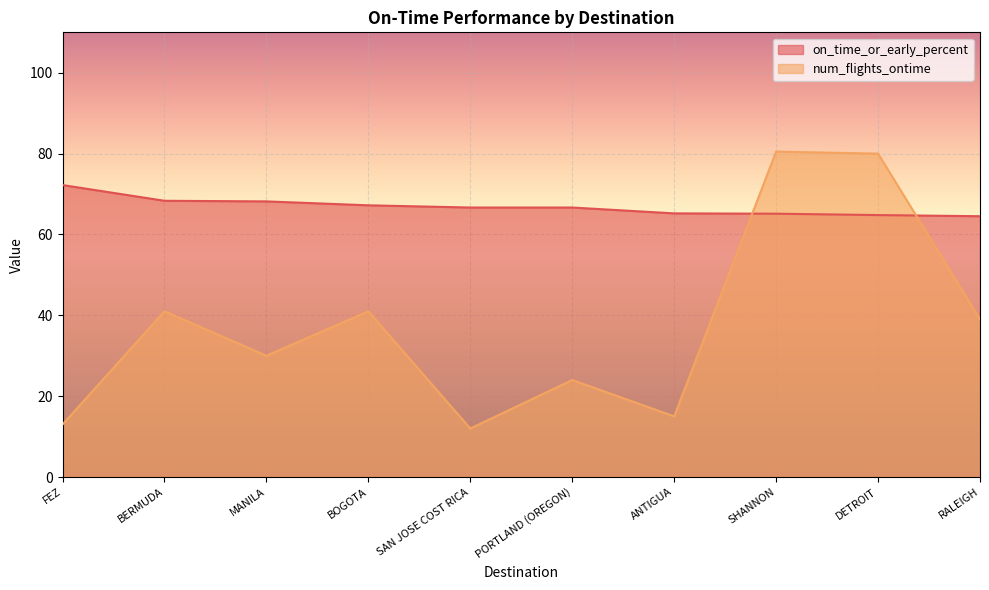

What position from the left is RALEIGH?

10